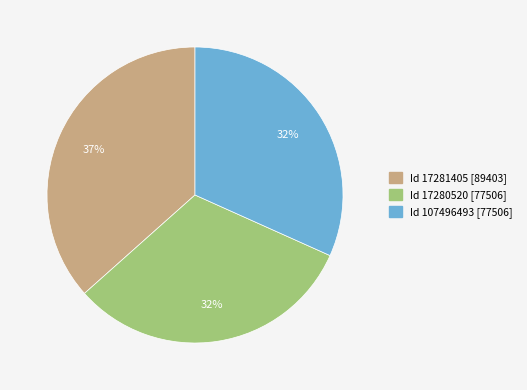

What percentage is the Id 17280520 [77506] slice, to the nearest percent?

32%